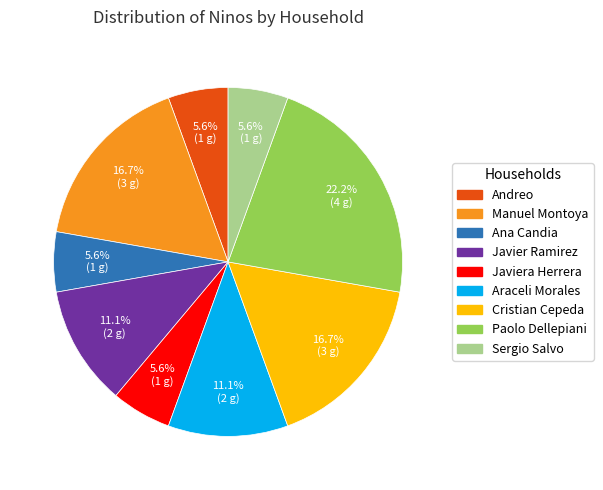

Does any single category account for the majority?

No